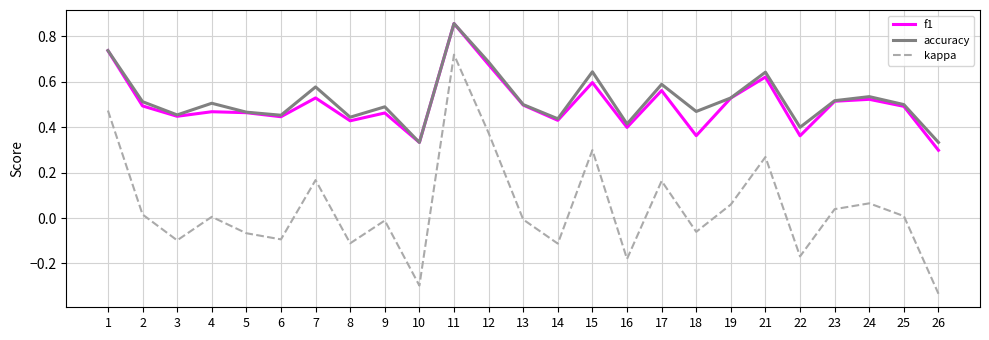

True or false: accuracy and kappa intersect in this chart.

False